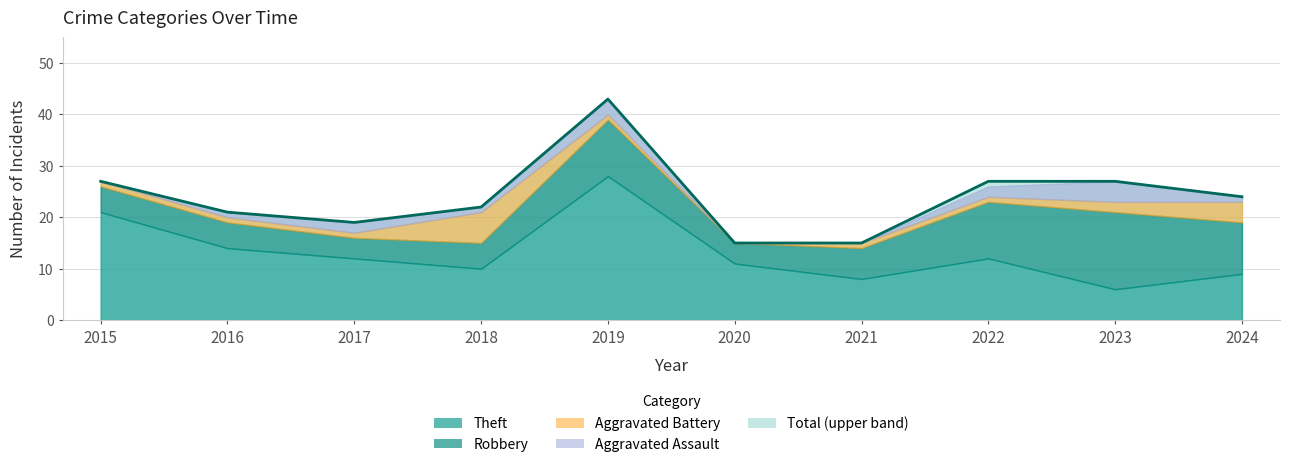

What is the sum of all values?

240